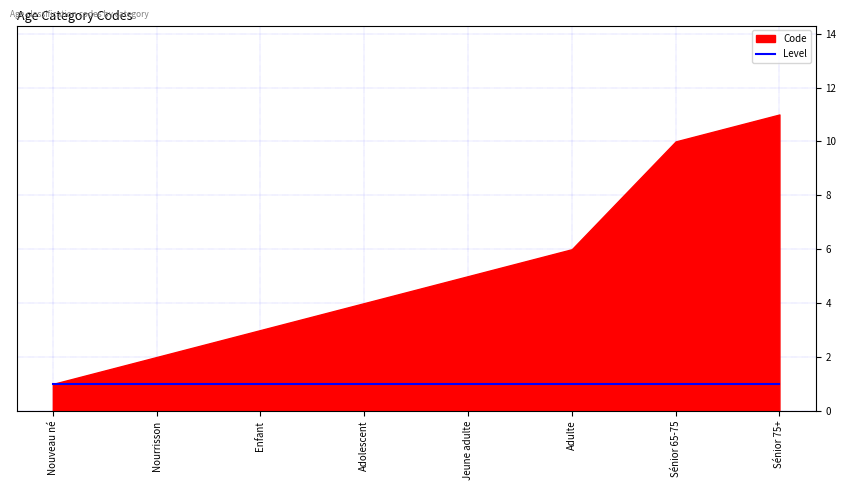

At which label does the data first exceed 5?

Adulte